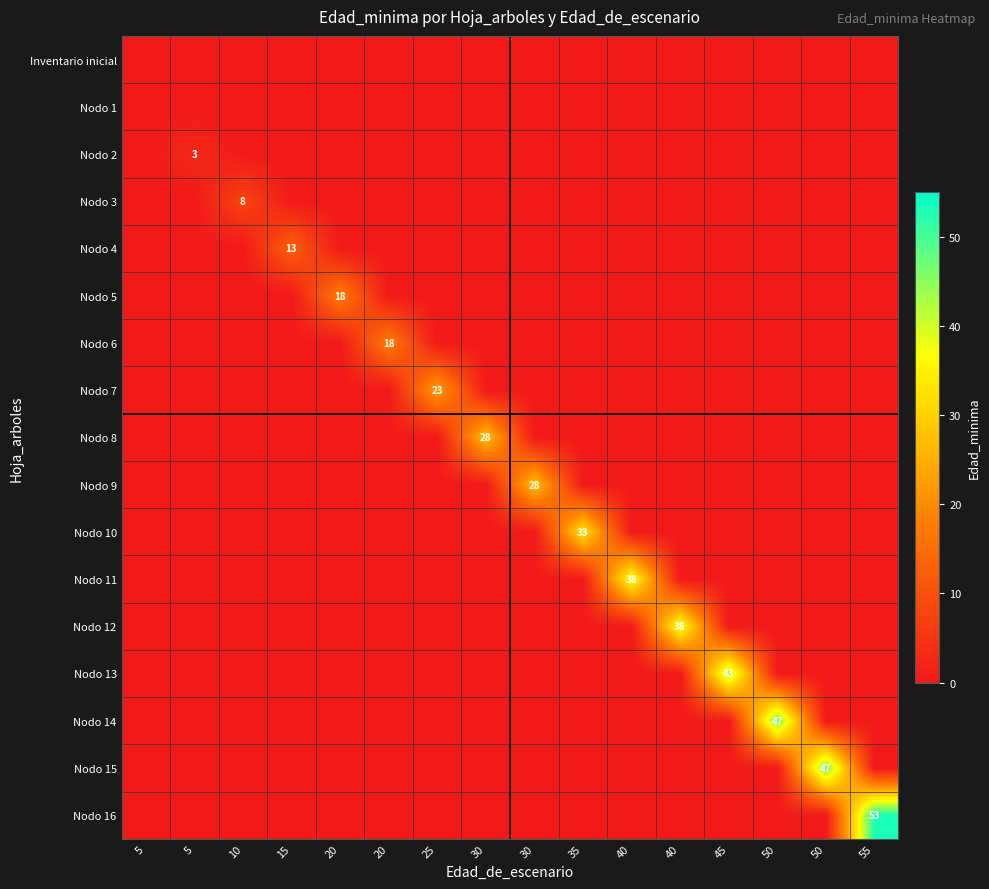

At which label is Nodo 4 - Pies inventariados closest to 6?

5